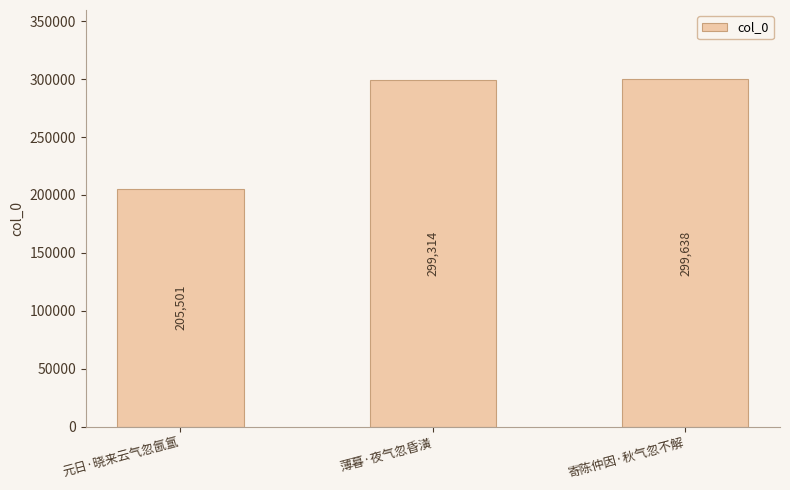

What position from the right is 薄暮·夜气忽昏潢?

2